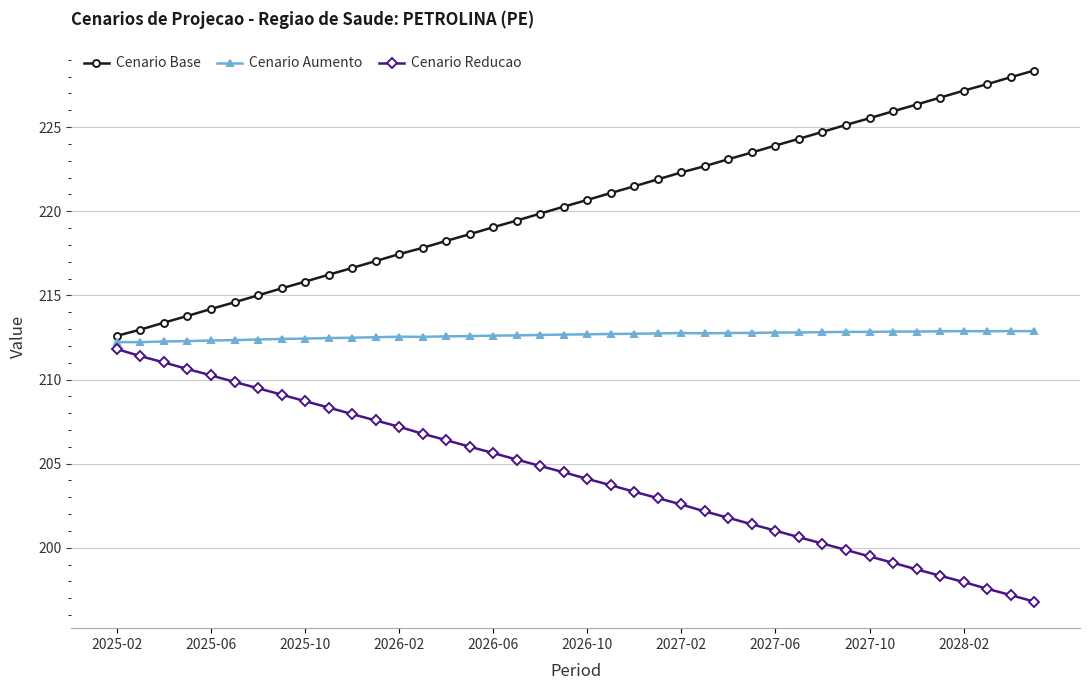

Which series has the widest spread of values?

Cenario Base